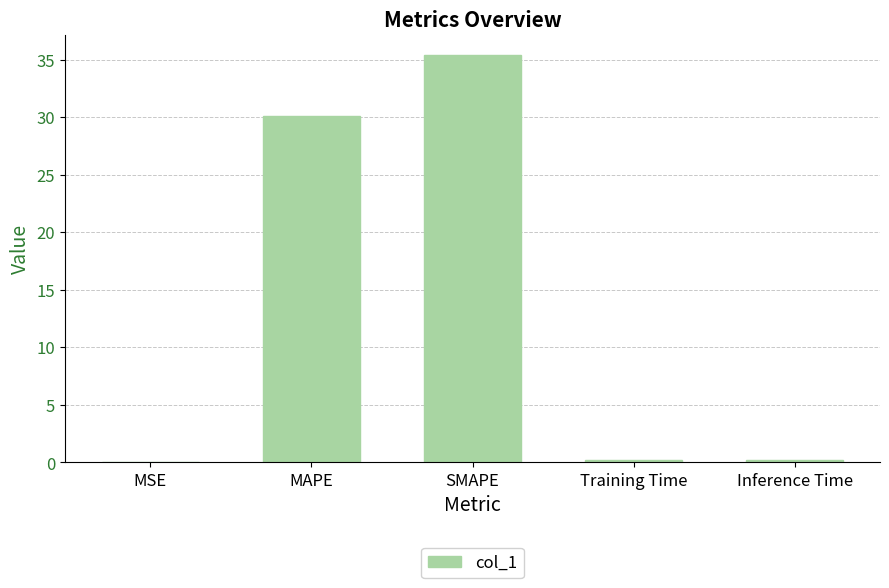

Count the number of categories in the chart.

5